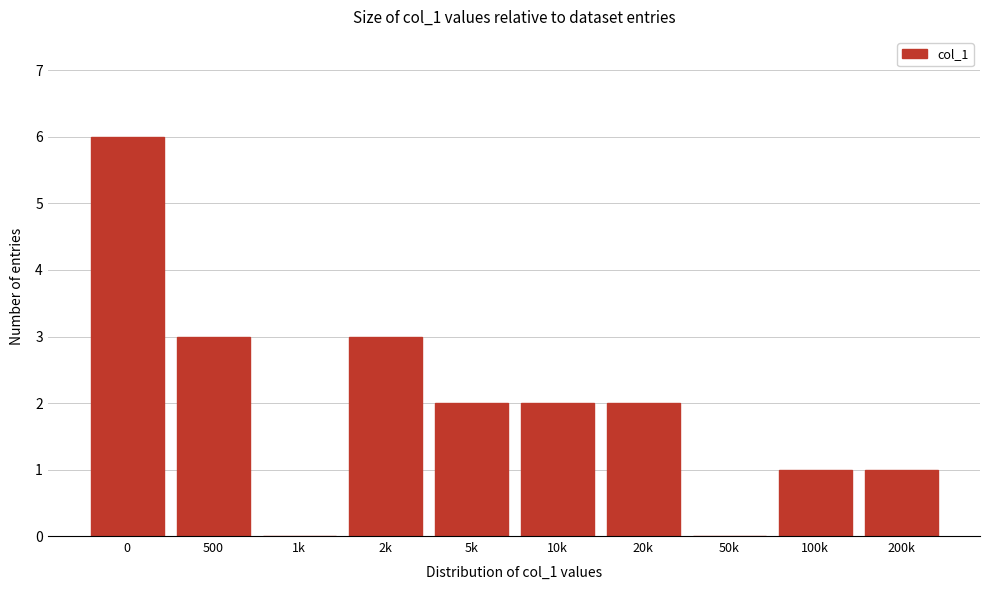

Reading left to right, transcribe all the data shown in this chart.

0=6	500=3	1k=0	2k=3	5k=2	10k=2	20k=2	50k=0	100k=1	200k=1